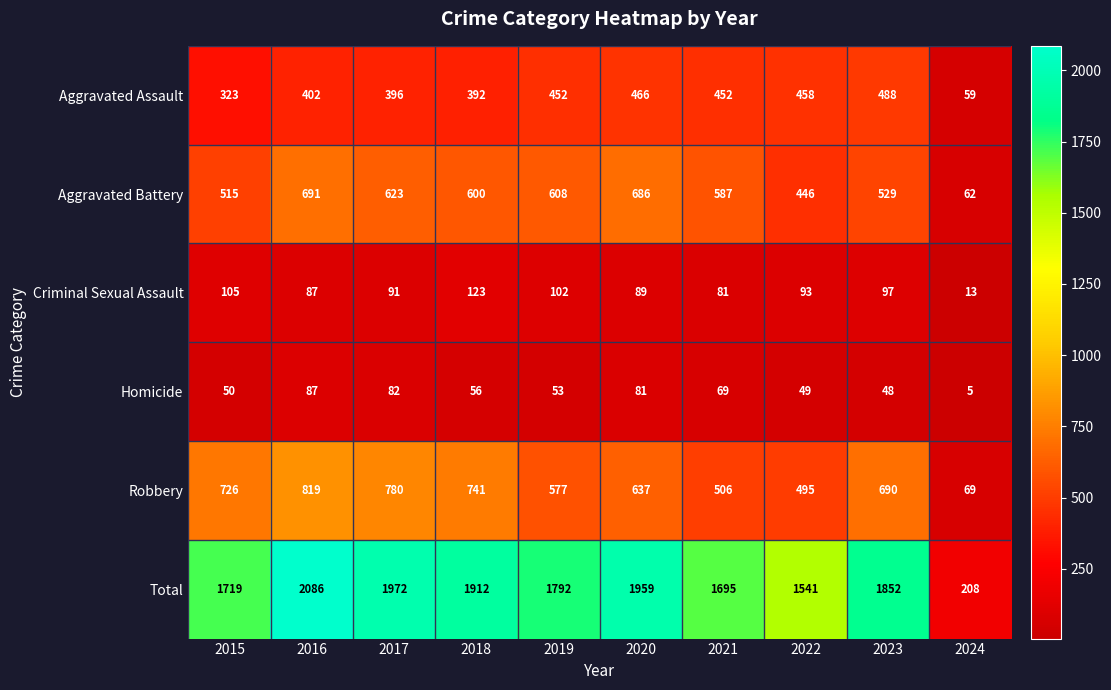

At 2018, list the series in order from smallest to largest.

Homicide, Criminal Sexual Assault, Aggravated Assault, Aggravated Battery, Robbery, Total